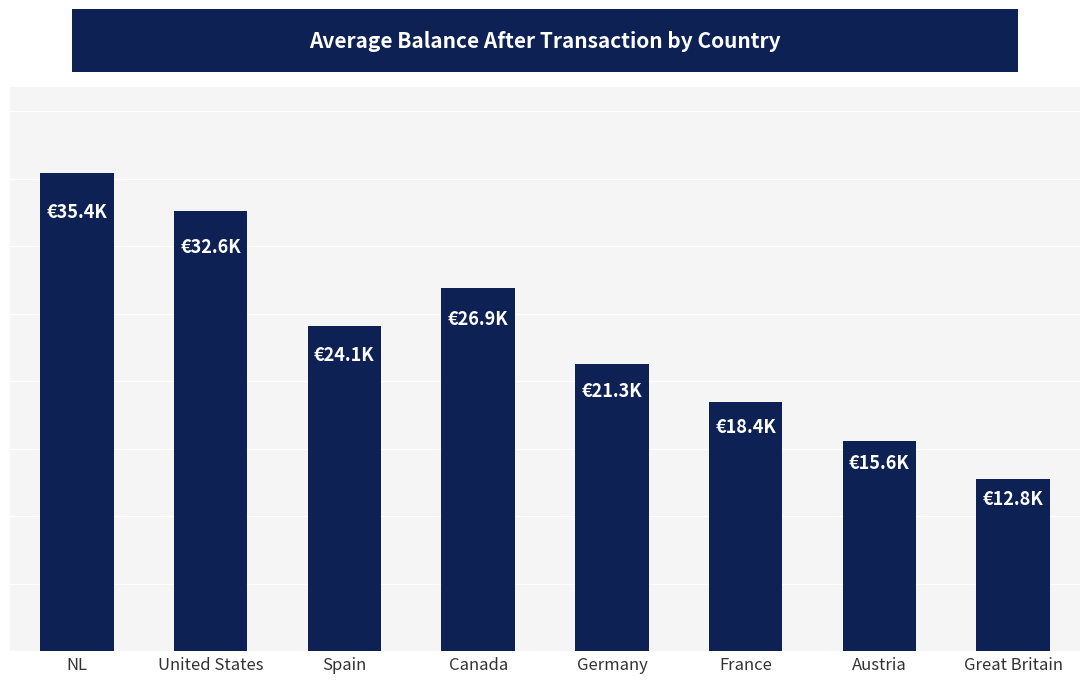

Where is the data nearest to the value 24103?

Spain